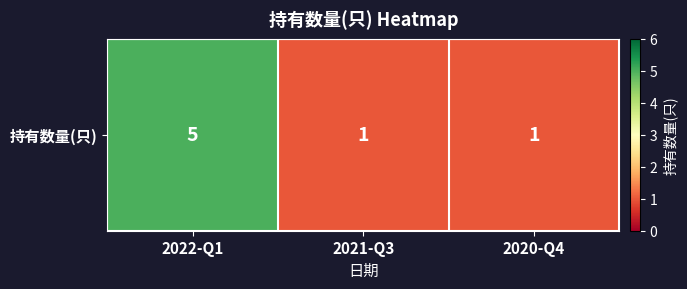

Reading left to right, what are all the values shown in this chart?

2022-Q1=5	2021-Q3=1	2020-Q4=1